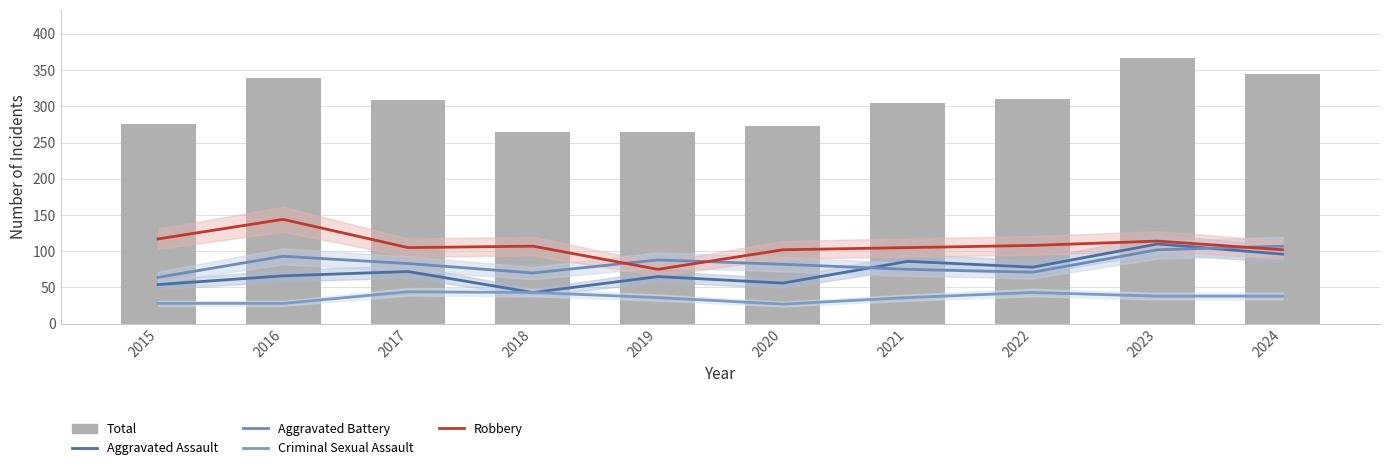

What is the average value of the Total series?

305